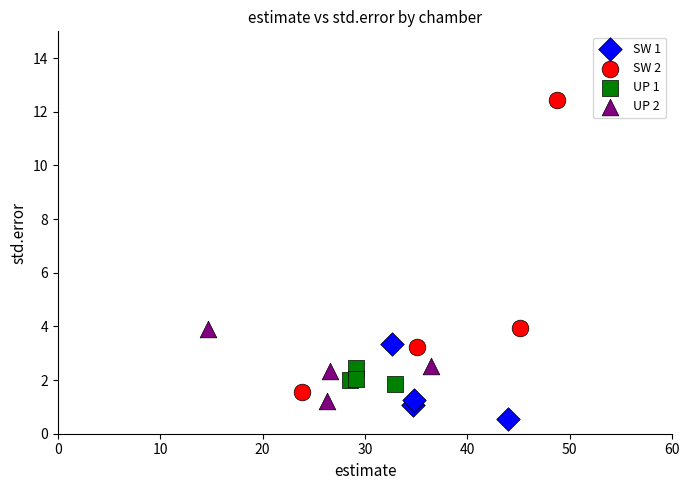

Which series has the widest spread of Y values?

SW 2